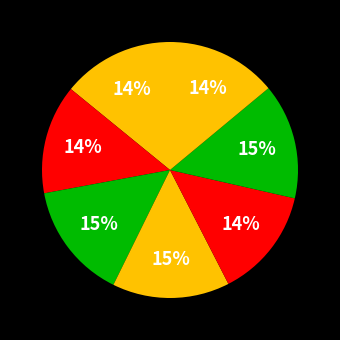

Count the number of slices in the pie.

7